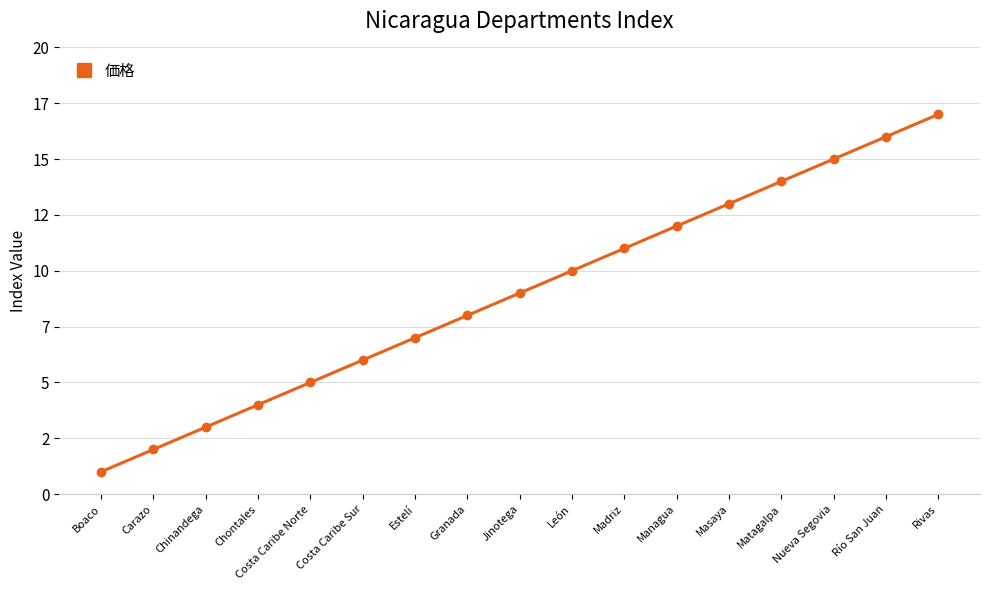

Does the chart have visible grid lines?

Yes